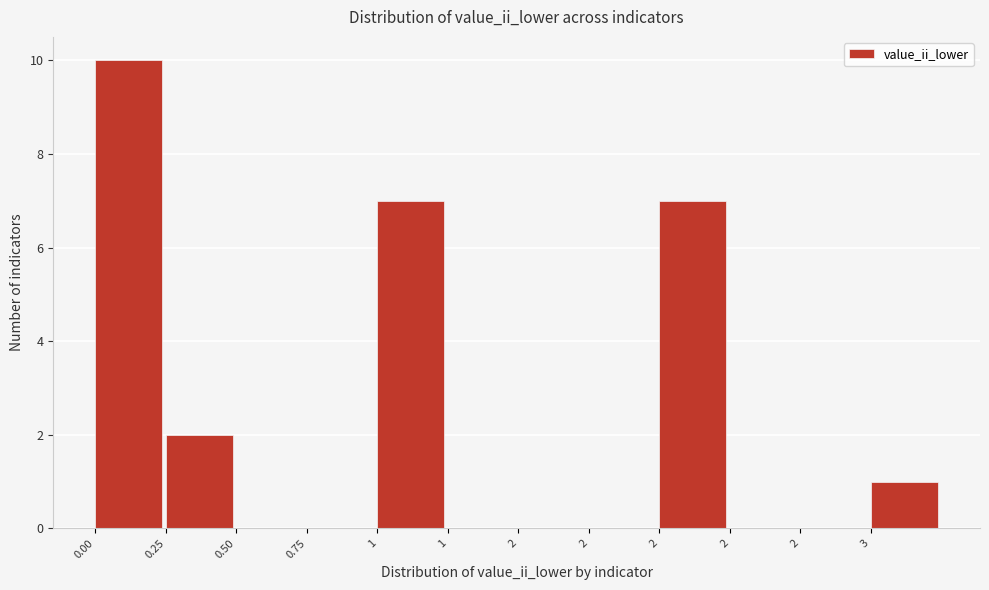

How many data points does each series have?

12